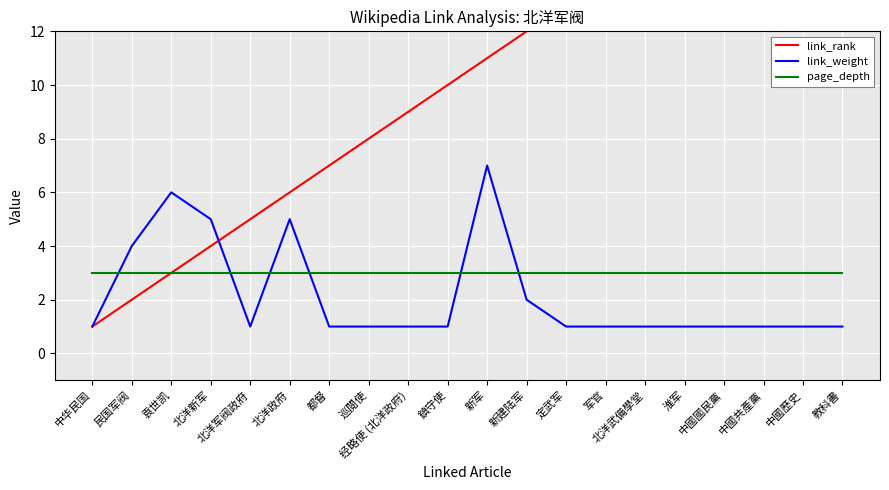

List the series in order of their peak value, lowest first.

page_depth, link_weight, link_rank